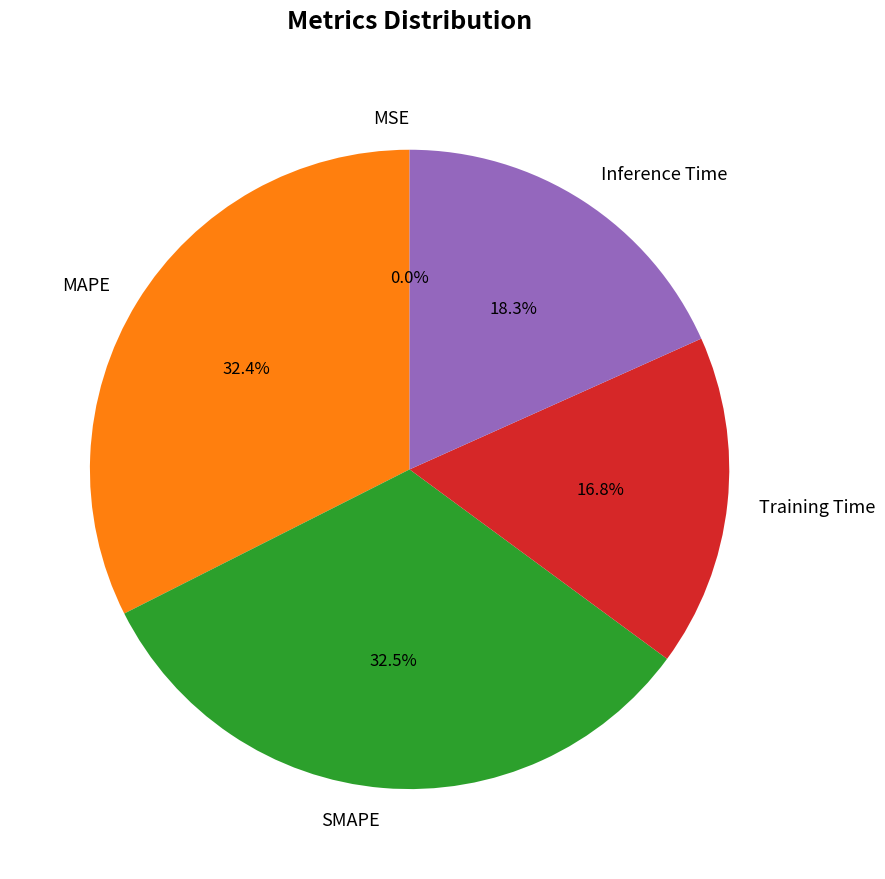

Is SMAPE the majority of the pie?

No